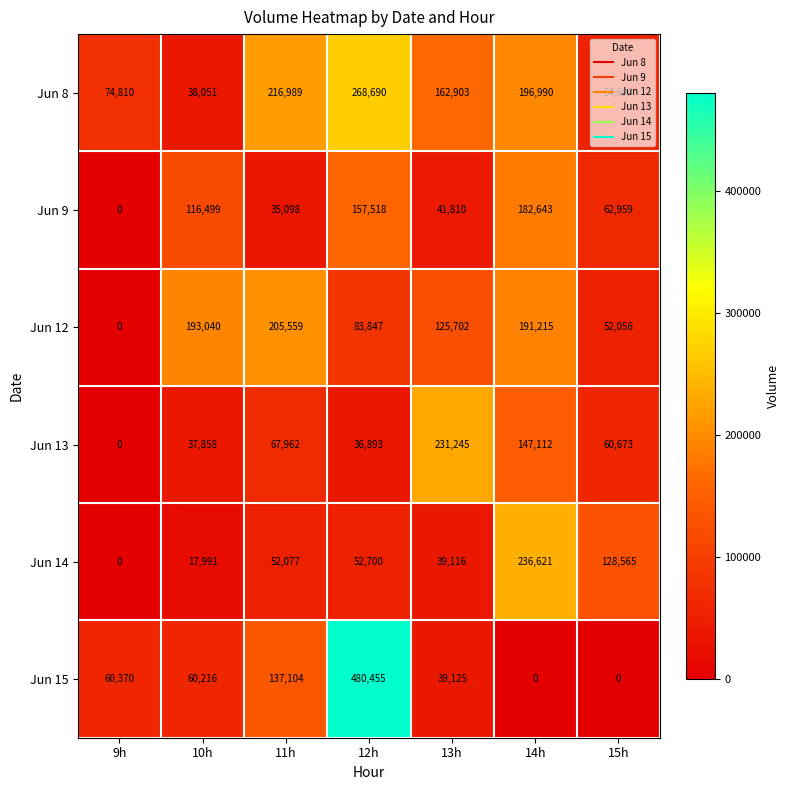

The Jun 8 series shows 74535 at 13h. True or false?

False